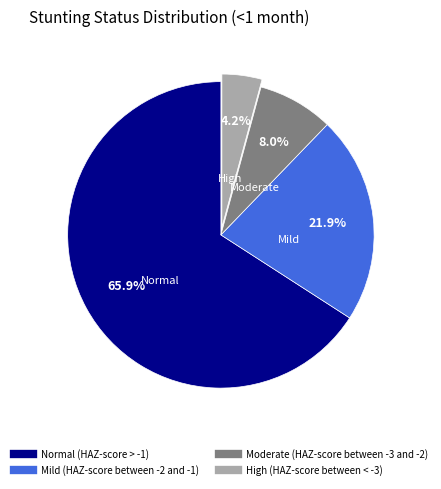

To the nearest percent, what percentage of the pie is Normal (HAZ-score > -1)?

66%